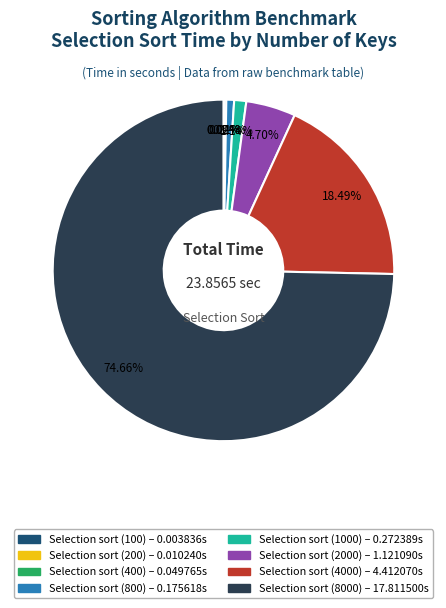

Is the sum of Selection sort (8000) and Selection sort (1000) greater than half?

Yes